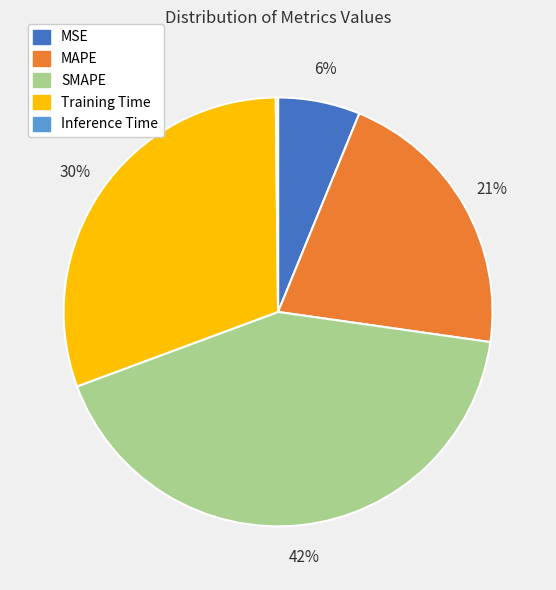

What is the largest slice in the pie chart?

SMAPE